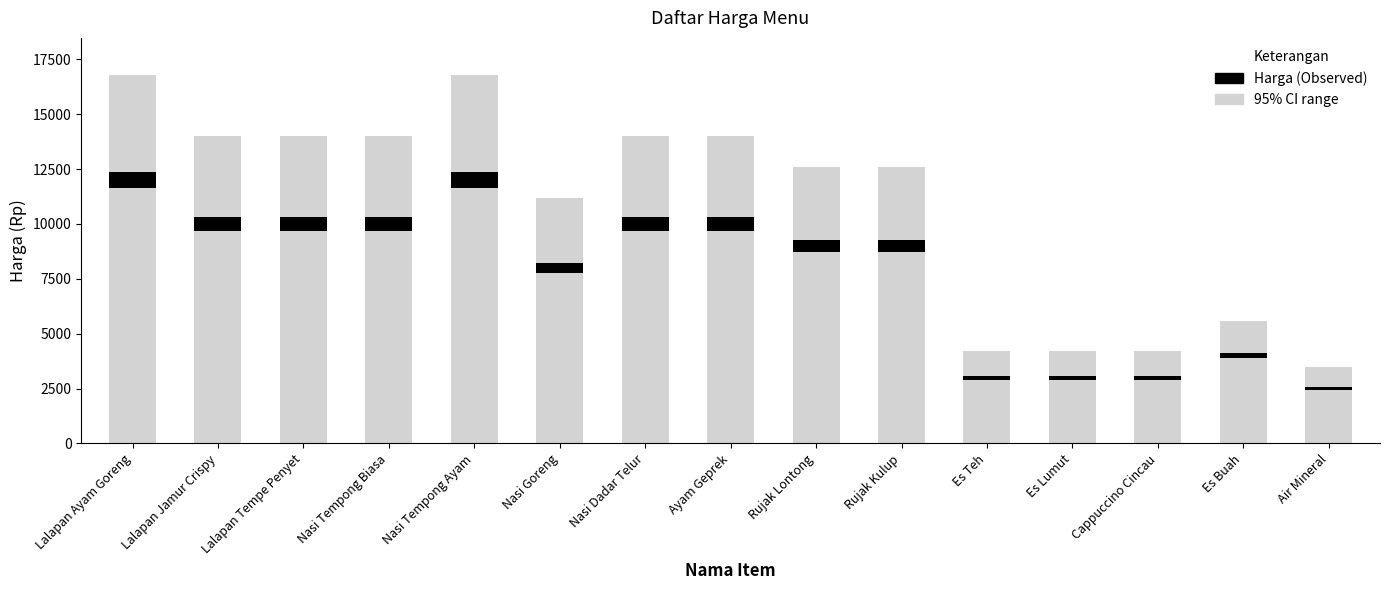

The chart shows a value of 9000 at Rujak Lontong. True or false?

True